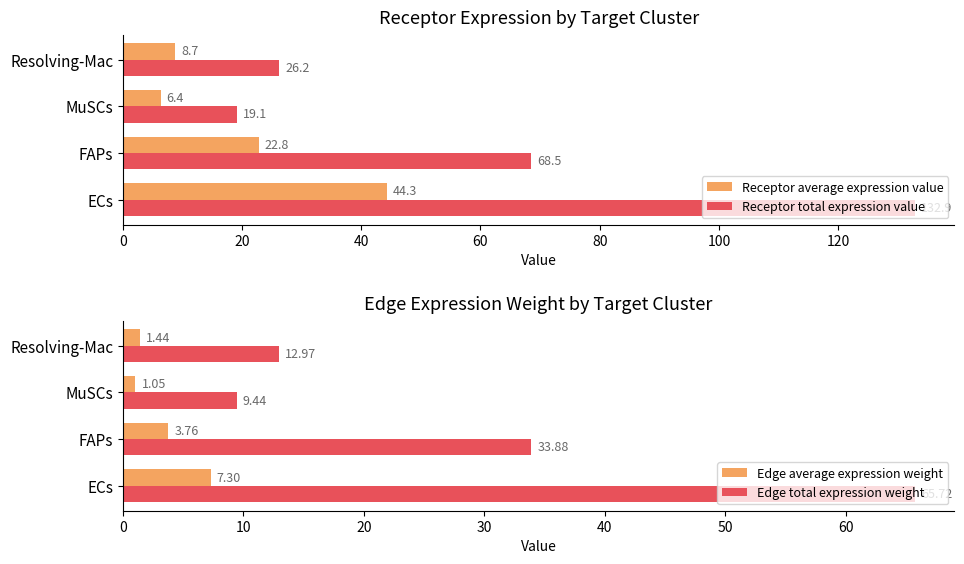

At which label is Receptor total expression value closest to 75?

FAPs